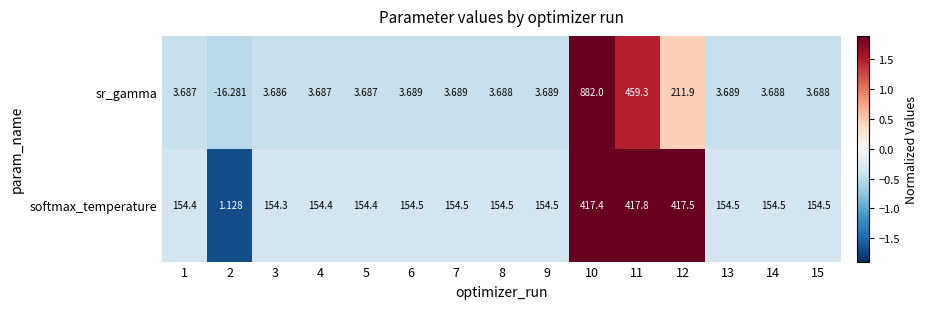

At 11, list the series in order from largest to smallest.

sr_gamma, softmax_temperature